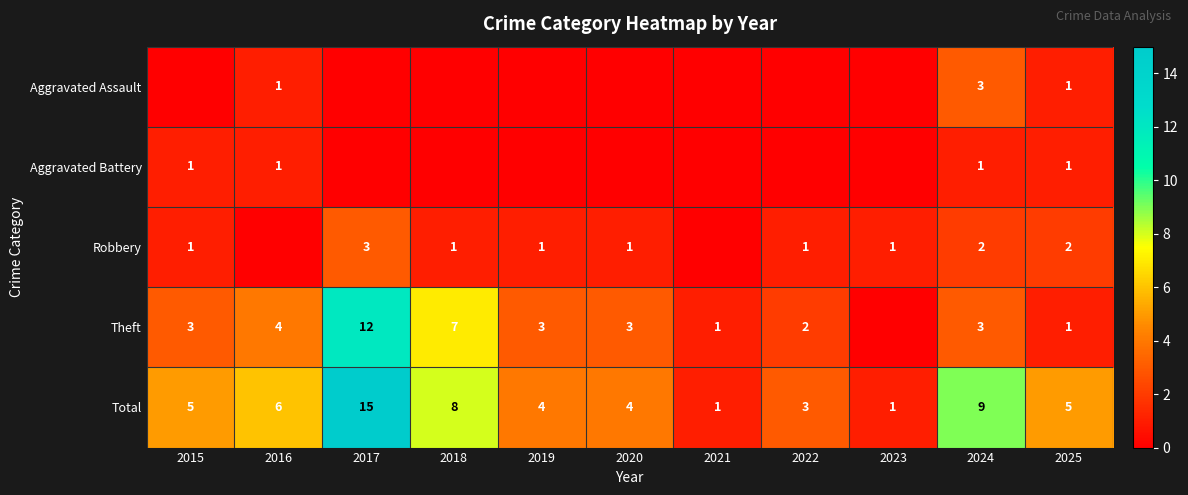

What is the sum of the Total values at 2016 and 2017?

21